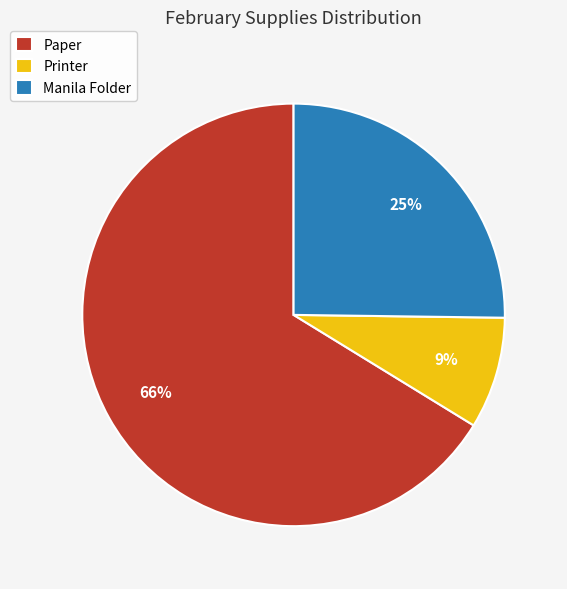

Which has a higher value, Paper or Printer?

Paper